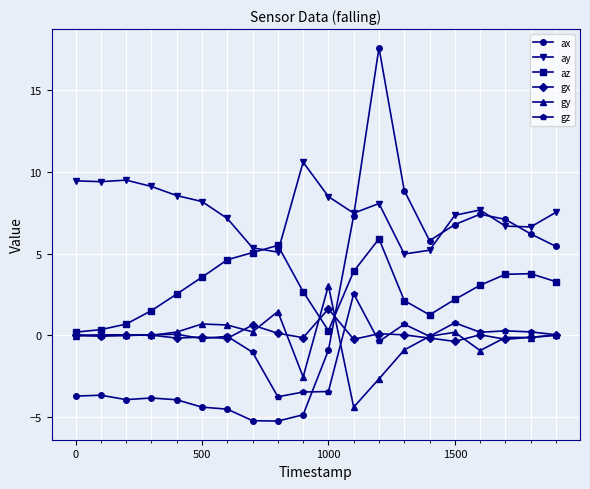

Does the chart display data point markers on the line(s)?

Yes